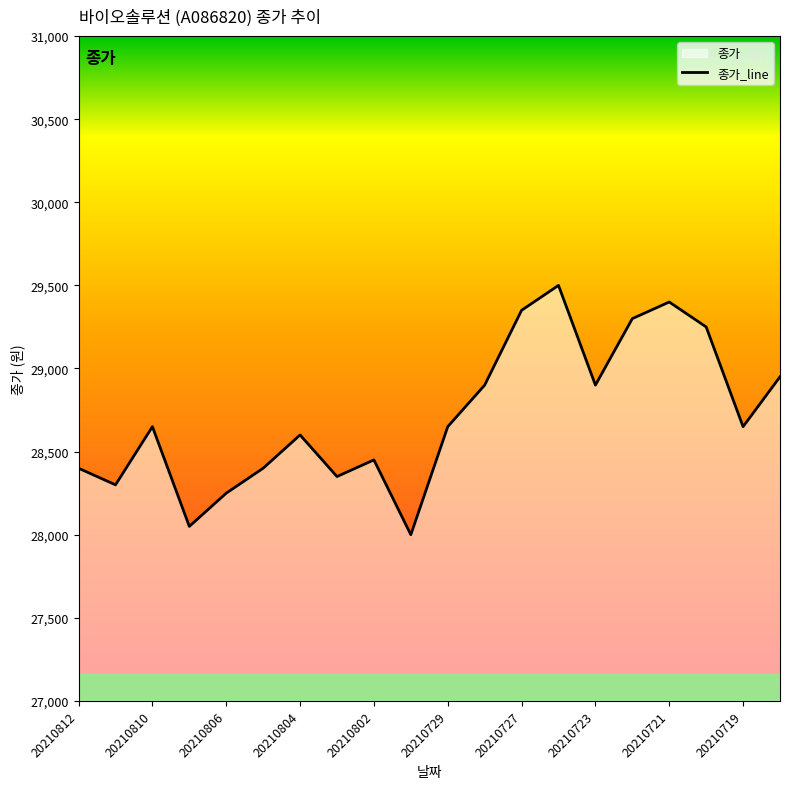

True or false: the data shows 28950 at 19.

True